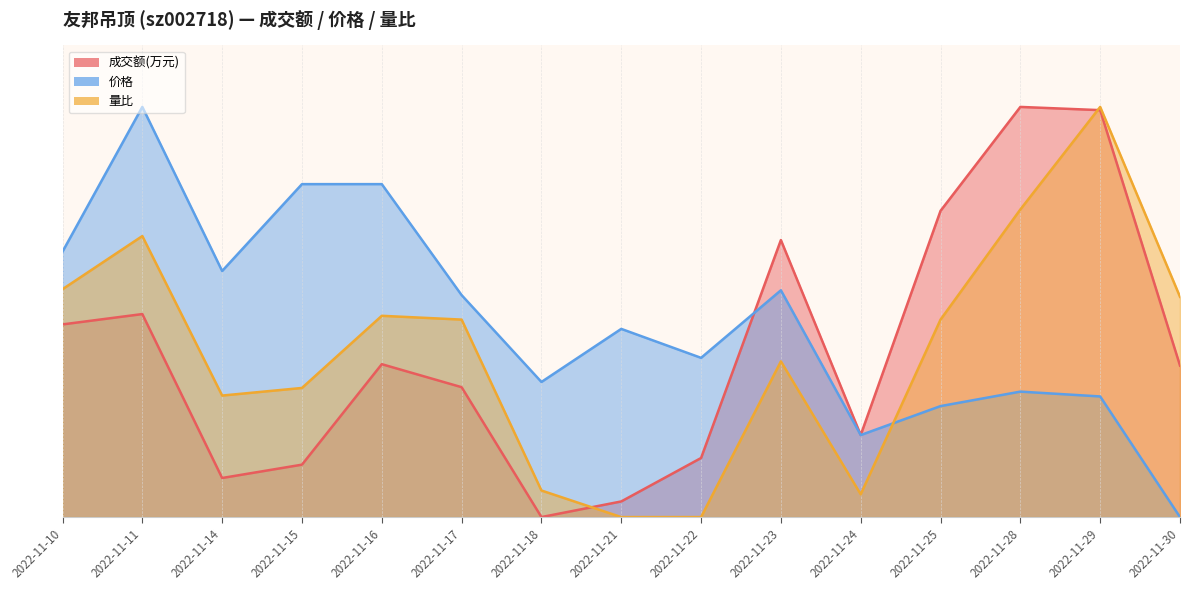

The 量比 series shows 0.2 at 2022-11-30. True or false?

False